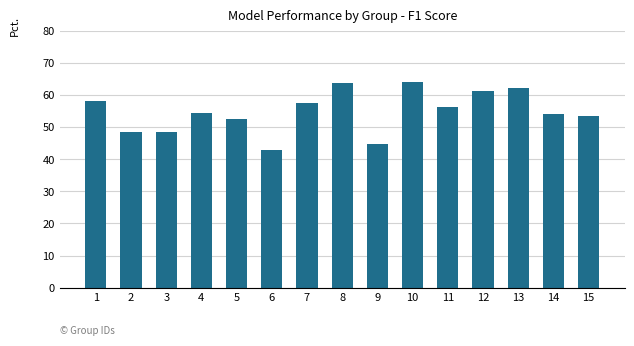

How many bars are there in total?

15